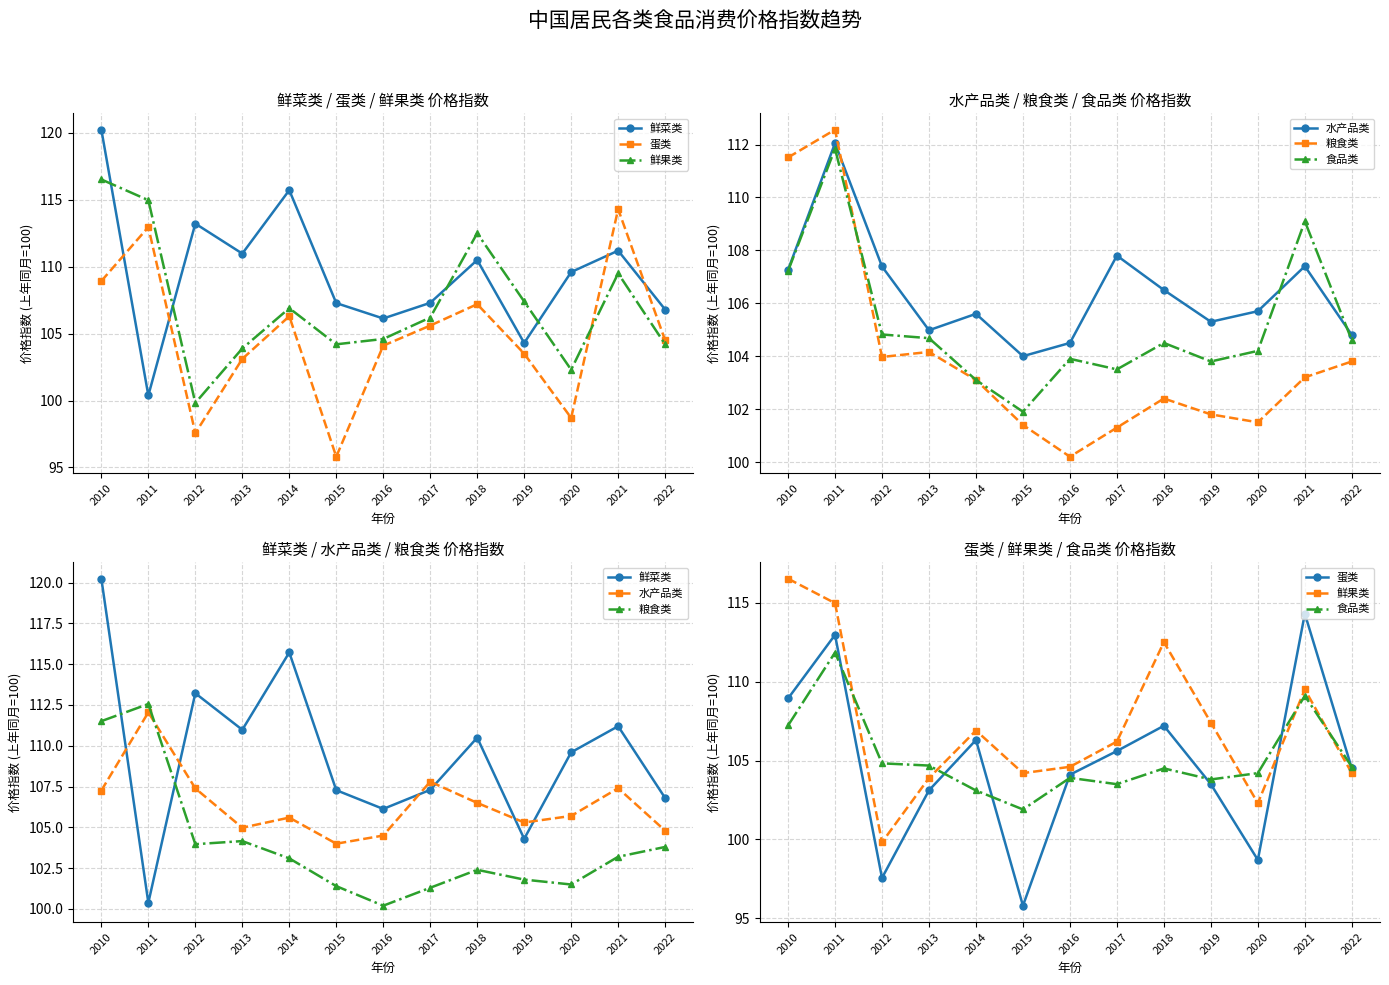

Is the value of 食品类 at 2011 greater than the value of 鲜菜类 at 2014?

No